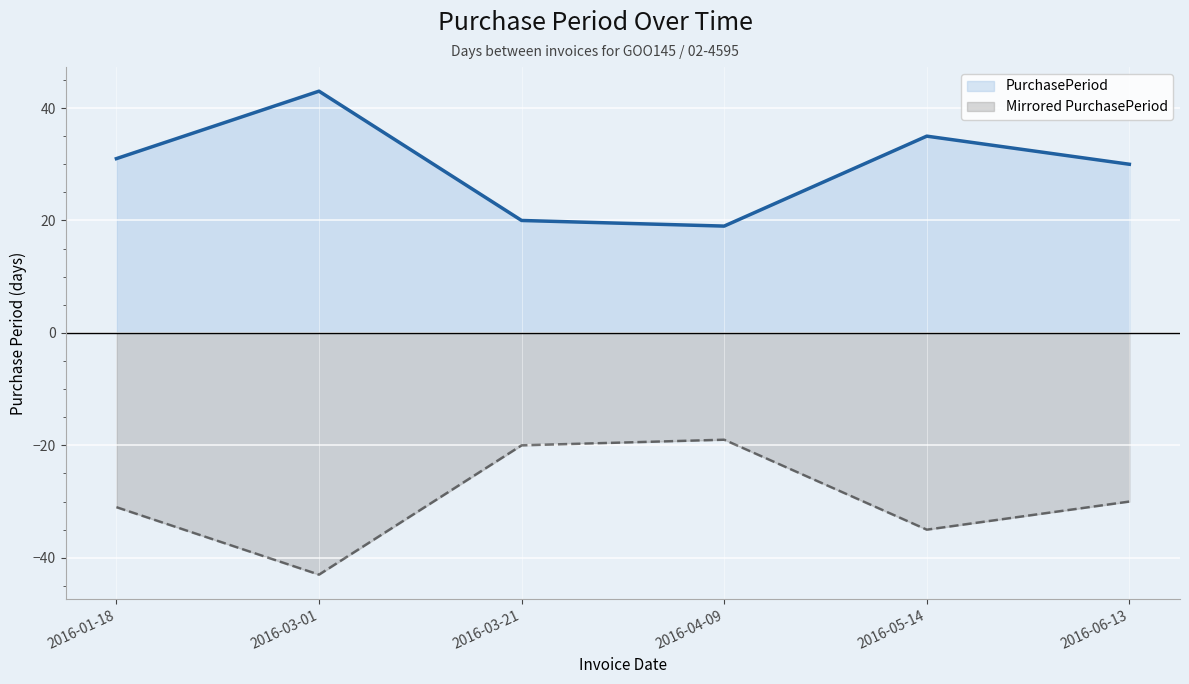

True or false: PurchasePeriod has a value of 6 at 2016-03-21.

False